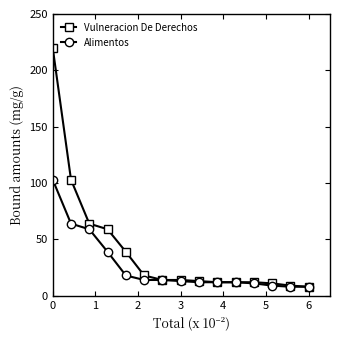

How many data points does each series have?

15